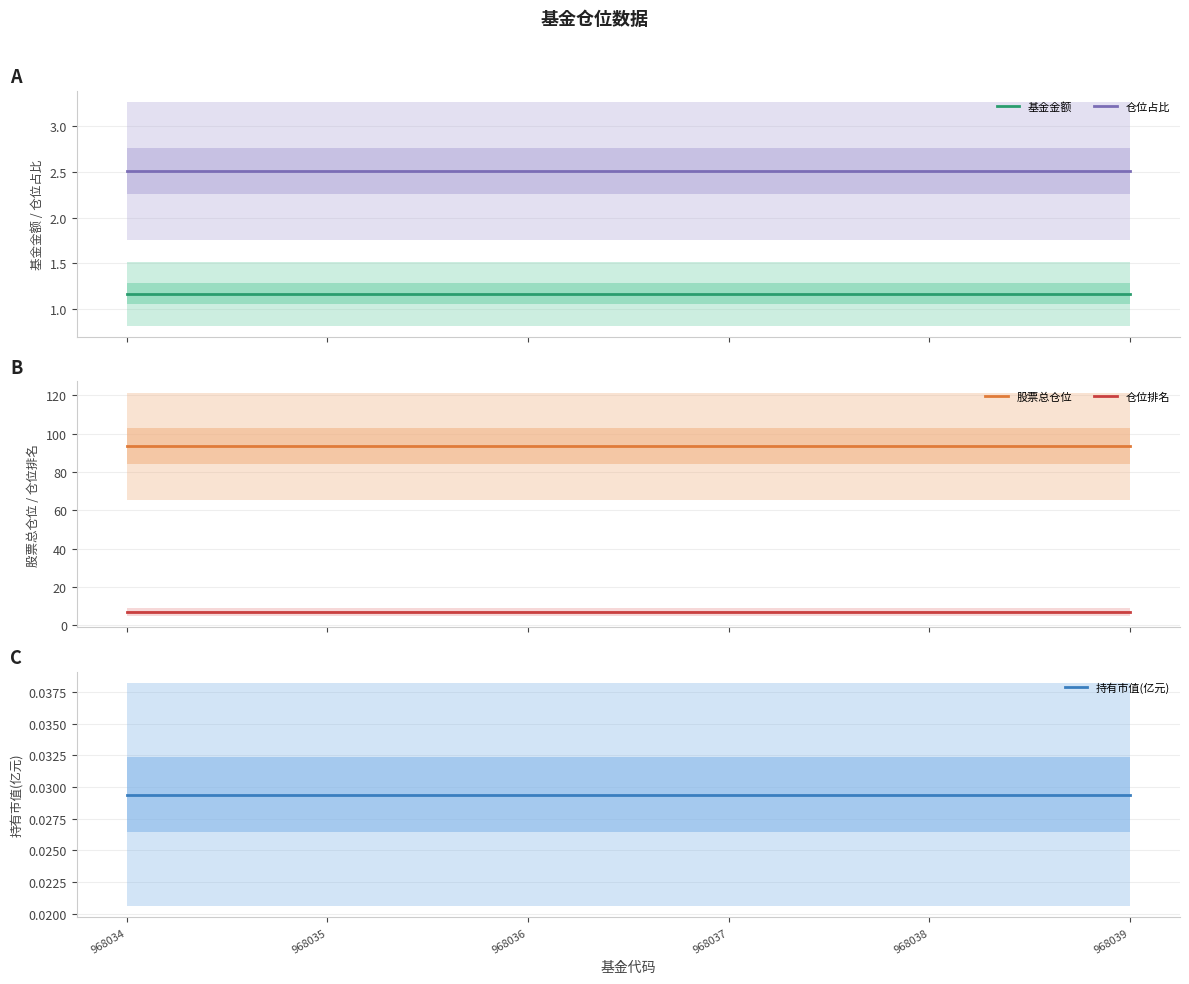

How many lines are shown in the chart?

5